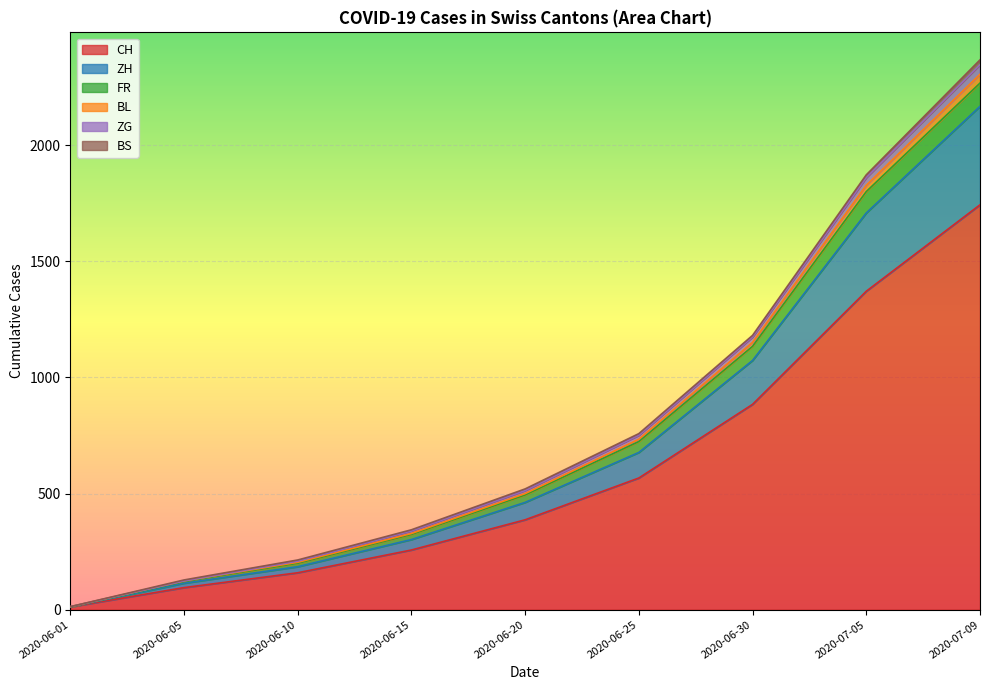

What value does the ZH series have at 2020-06-20, to the nearest 100?

500